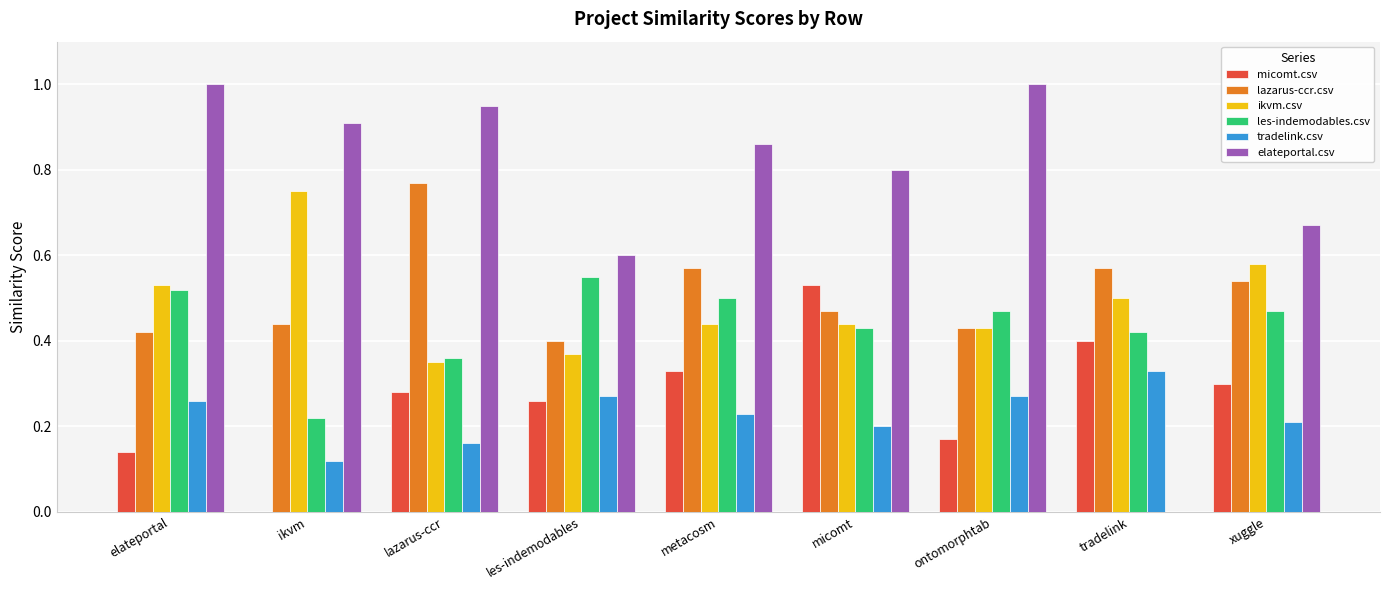

What is the sum of the ikvm.csv values at ikvm and ontomorphtab?

1.2